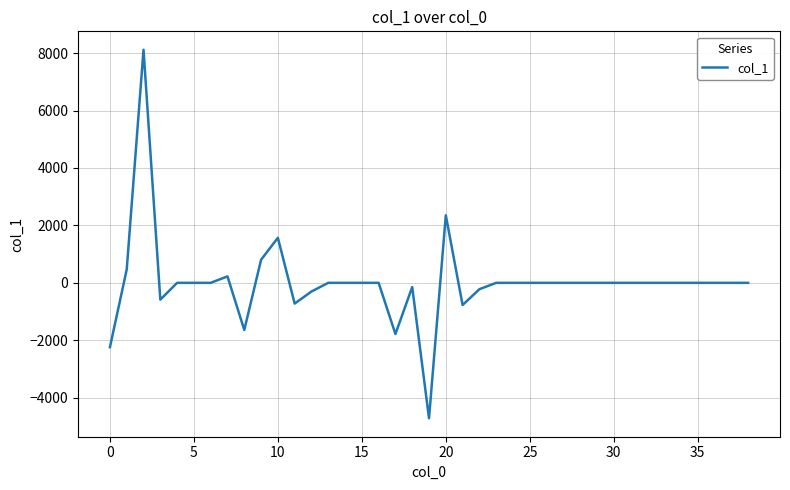

What is the smallest value displayed?

-4718.7